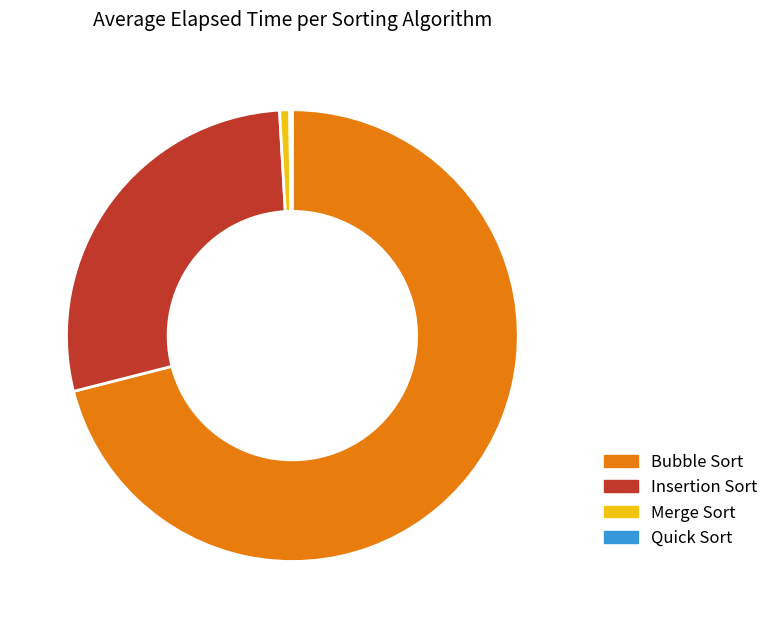

Is there a majority slice in this chart?

Yes